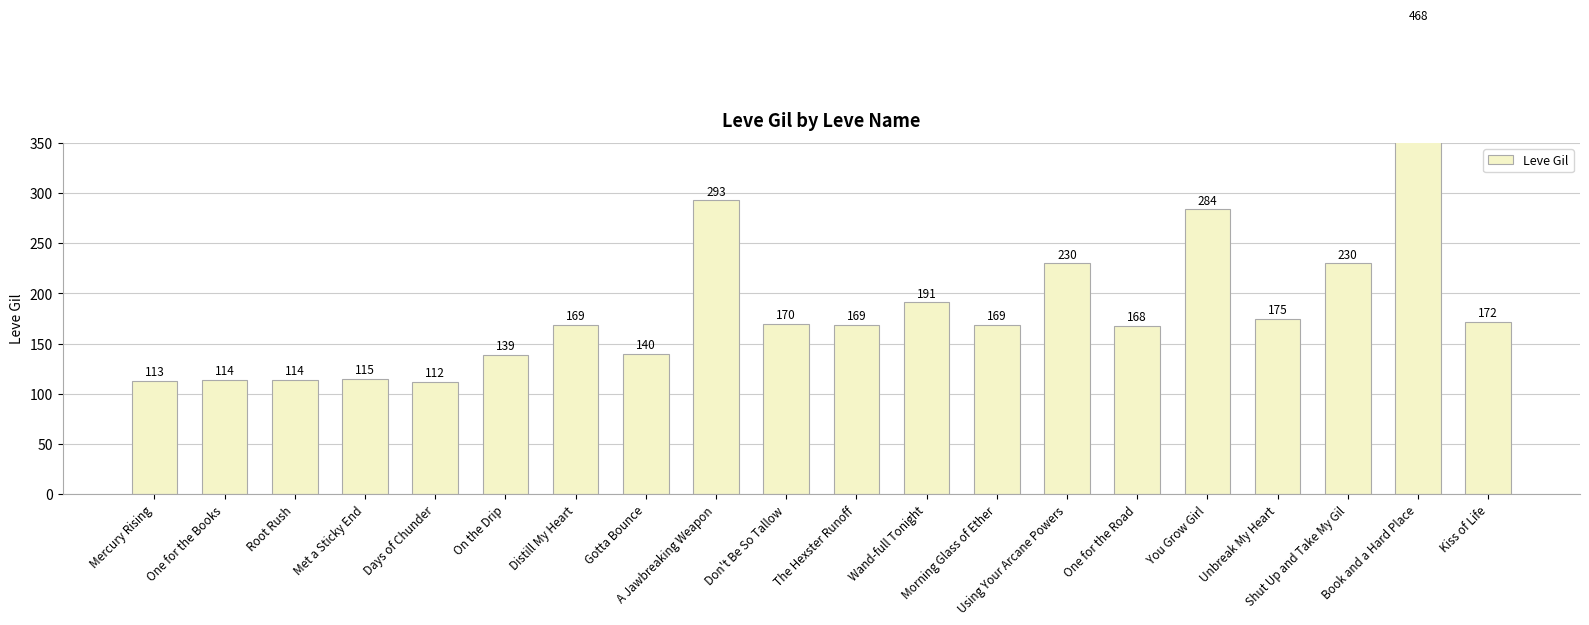

Approximately how many times larger is the value at Gotta Bounce compared to The Hexster Runoff?

0.8